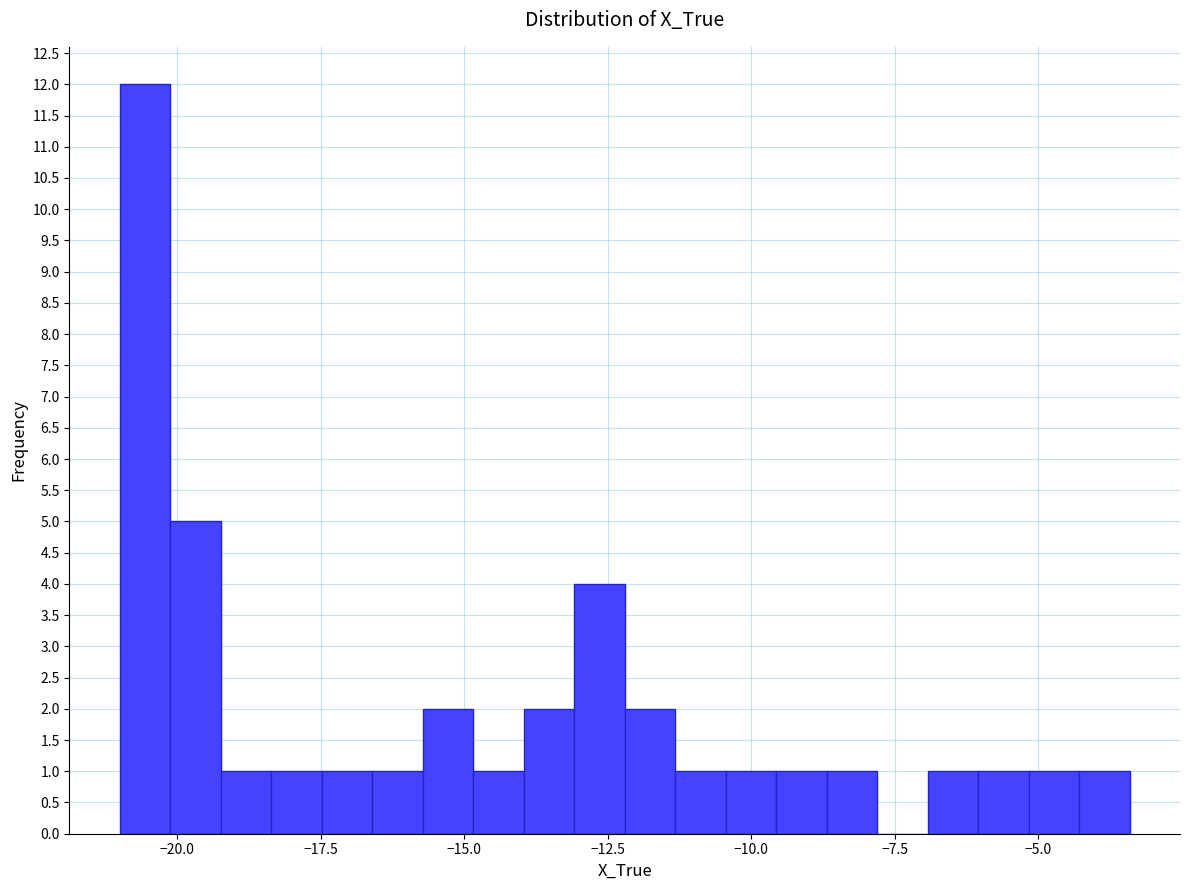

Read against the x-axis, roughly where is the centre of the tallest bar?

-20.5